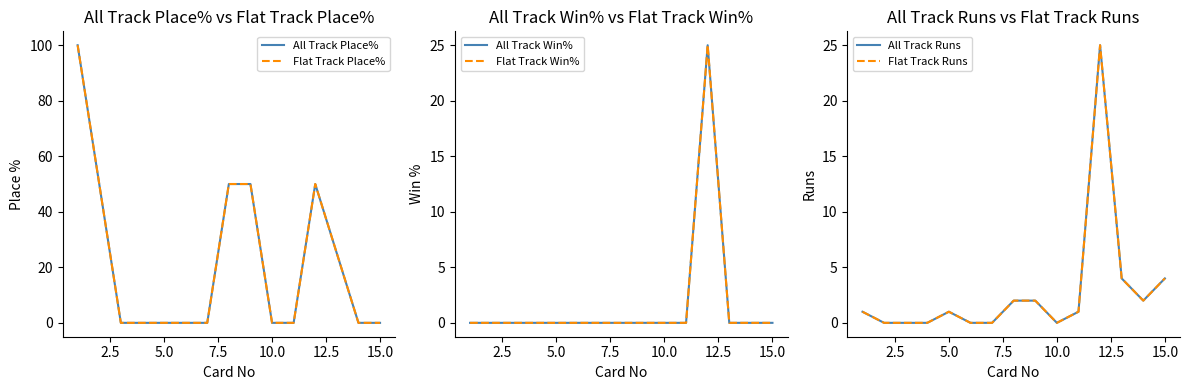

What is the maximum value for All Track Place%?

100